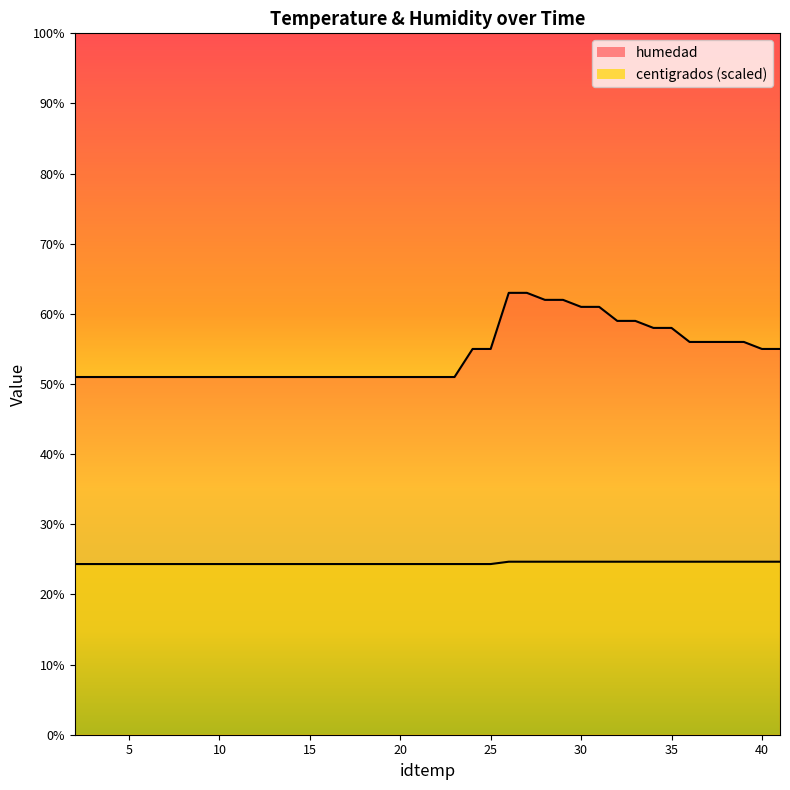

Reading left to right, extract all data points from this chart.

humedad: 51.0	51.0	51.0	51.0	51.0	51.0	51.0	51.0	51.0	51.0	51.0	51.0	51.0	51.0	51.0	51.0	51.0	51.0	51.0	51.0	51.0	51.0	55.0	55.0	63.0	63.0	62.0	62.0	61.0	61.0	59.0	59.0	58.0	58.0	56.0	56.0	56.0	56.0	55.0	55.0
centigrados: 24.3	24.3	24.3	24.3	24.3	24.3	24.3	24.3	24.3	24.3	24.3	24.3	24.3	24.3	24.3	24.3	24.3	24.3	24.3	24.3	24.3	24.3	24.3	24.3	24.7	24.7	24.7	24.7	24.7	24.7	24.7	24.7	24.7	24.7	24.7	24.7	24.7	24.7	24.7	24.7